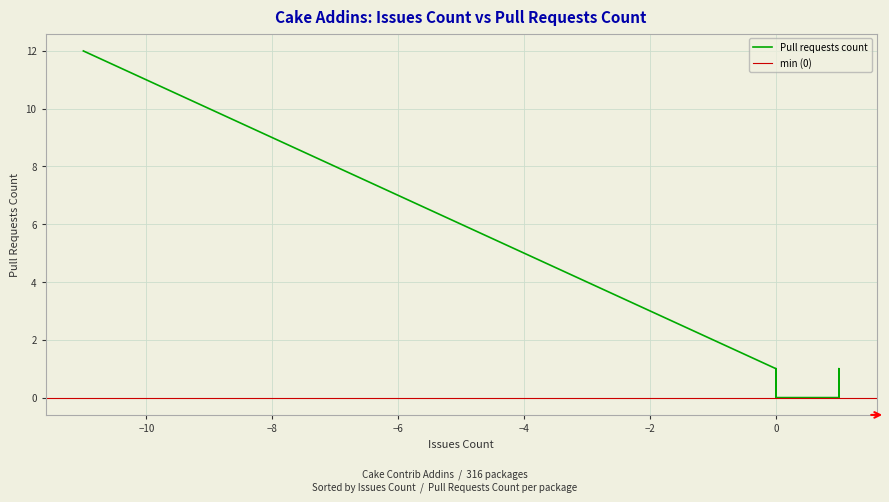

What is the sum of the values at 1 and -2?

3